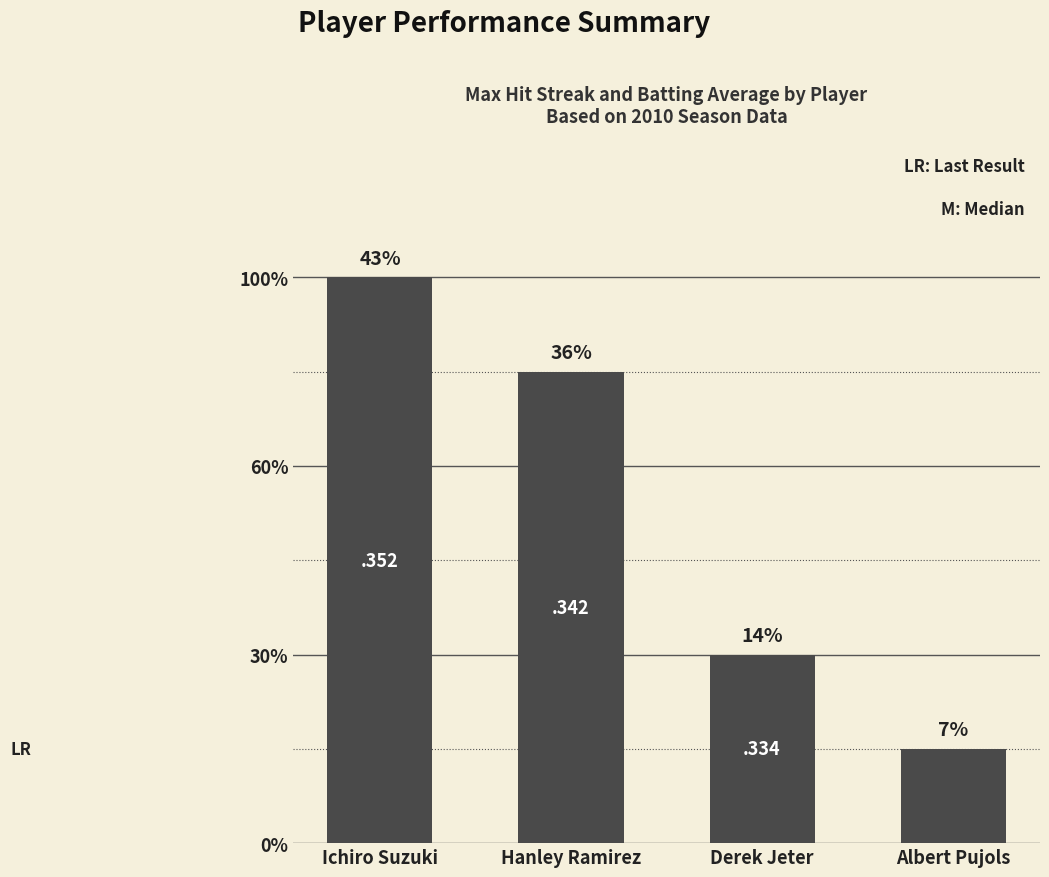

At which category does the chart reach its minimum across all series?

Albert Pujols